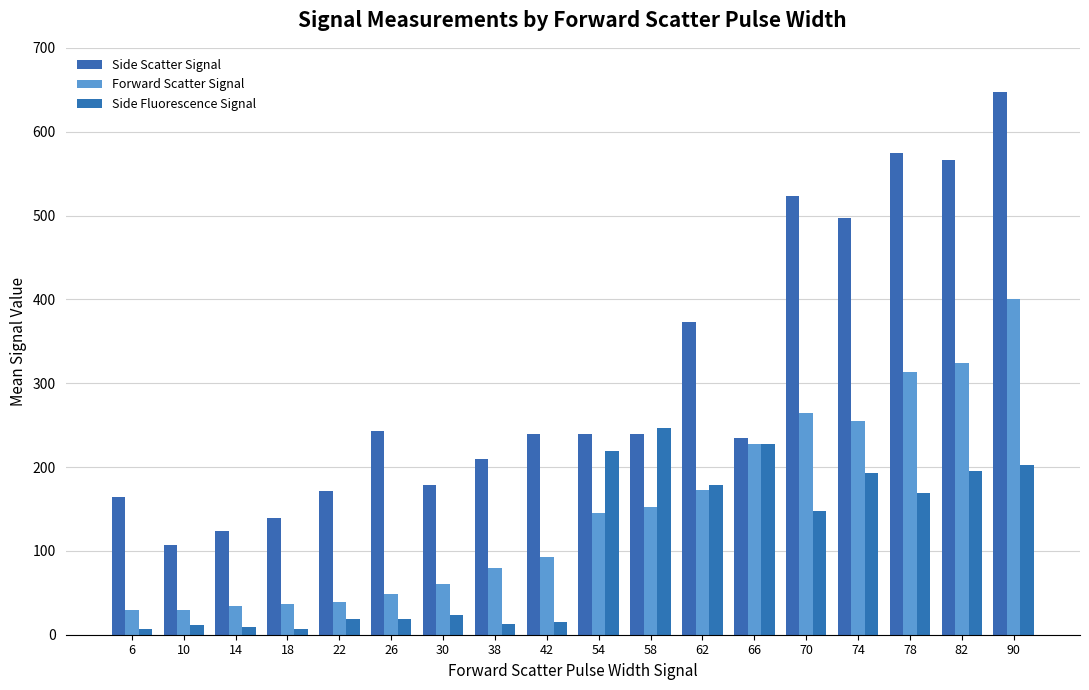

The Side Scatter Signal series shows 523 at 70. True or false?

True